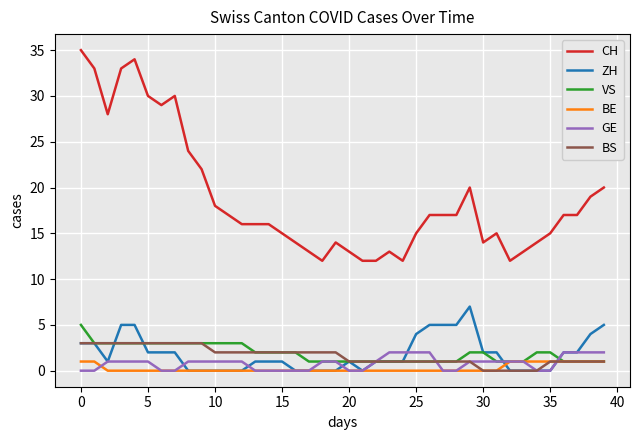

What is the minimum value for CH?

12